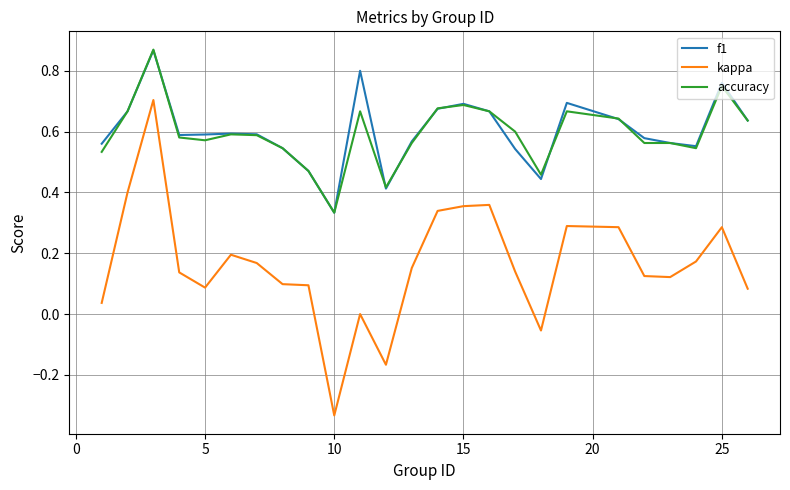

Which series has the widest spread of values?

kappa